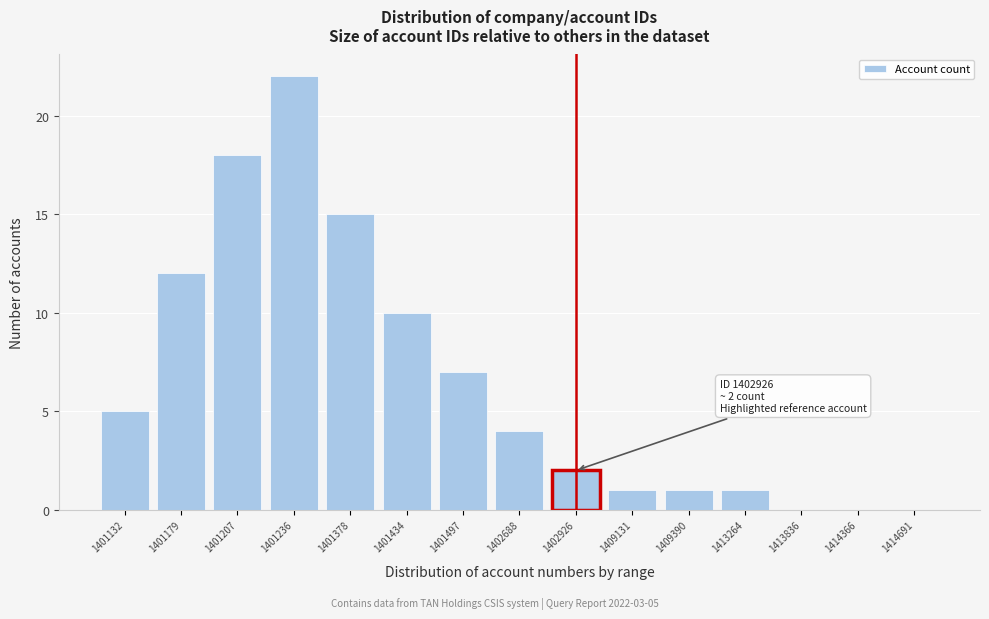

Reading right to left, what are all the values shown in this chart?

1414691=0	1414366=0	1413836=0	1413264=1	1409390=1	1409131=1	1402926=2	1402688=4	1401497=7	1401434=10	1401378=15	1401236=22	1401207=18	1401179=12	1401132=5